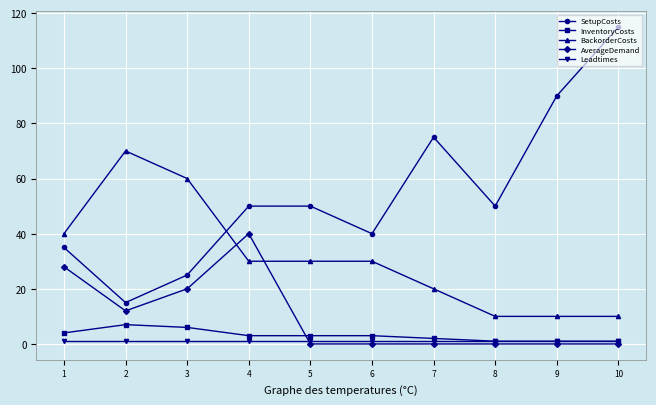

True or false: SetupCosts and AverageDemand intersect in this chart.

False